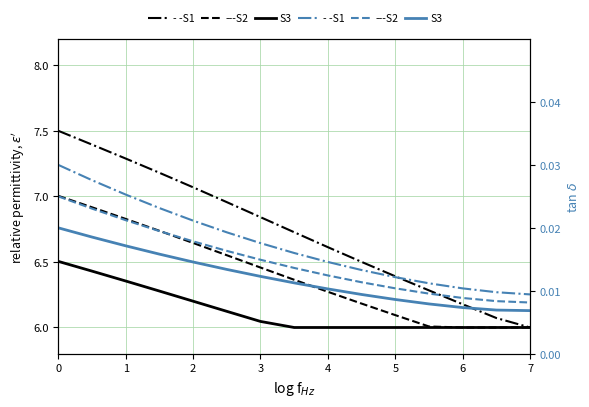

Does the chart have visible grid lines?

Yes